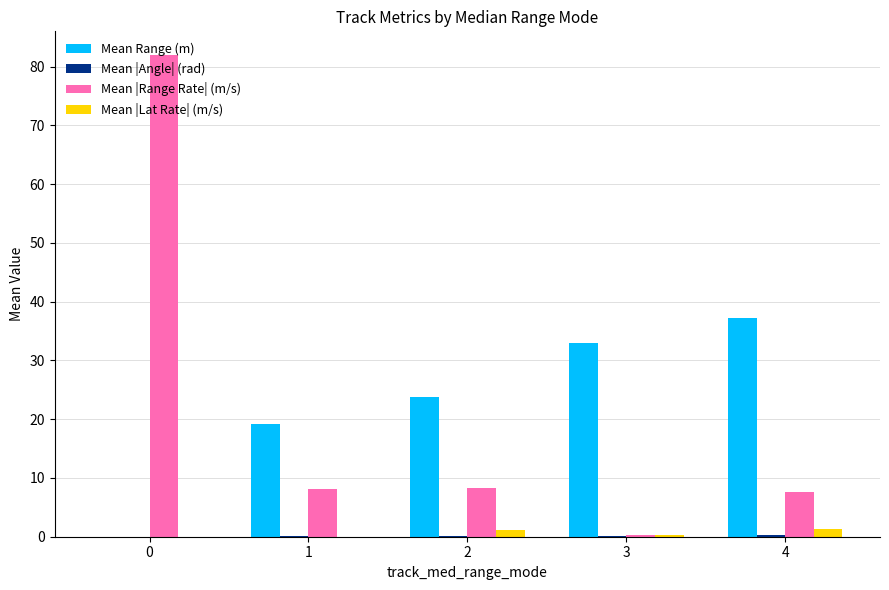

What is the total value across all series at 0?

81.9